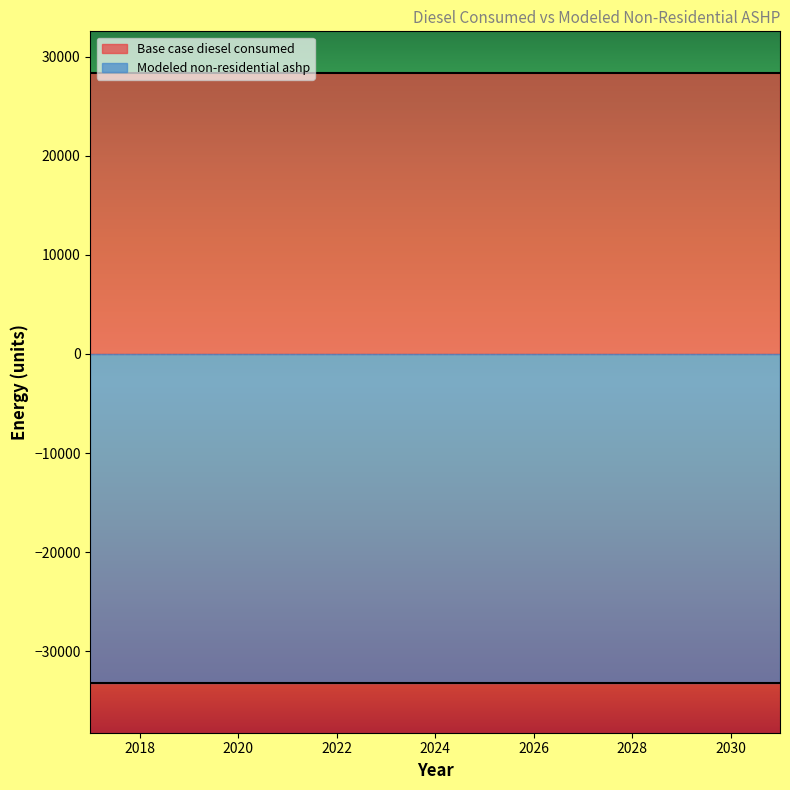

What is the average value of the Base case diesel consumed series?

28307.8